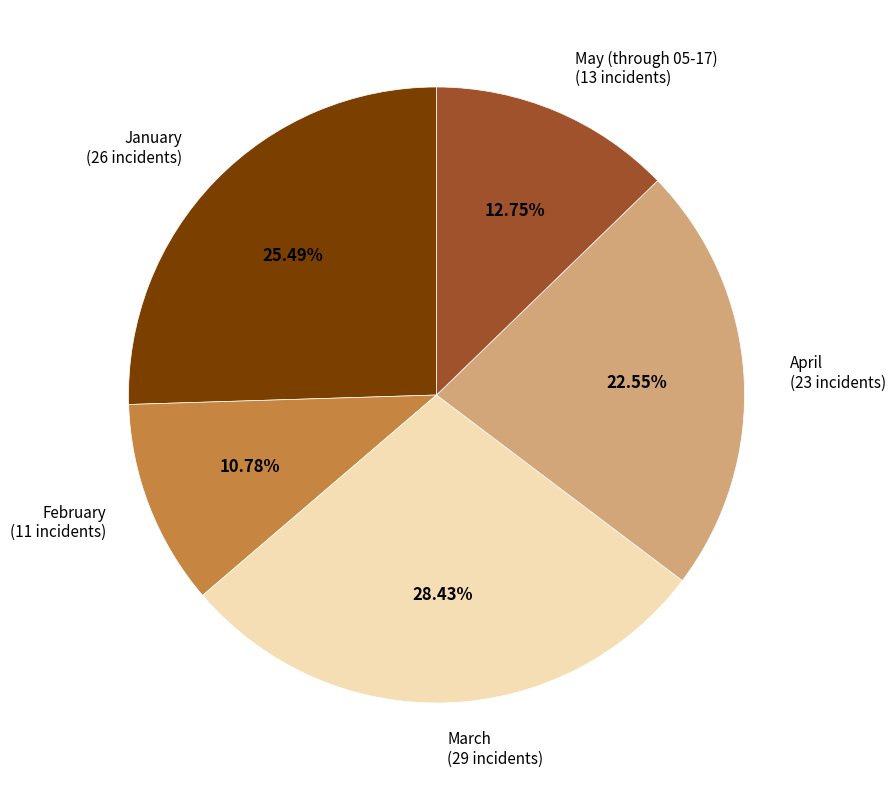

Which slice is the largest?

March